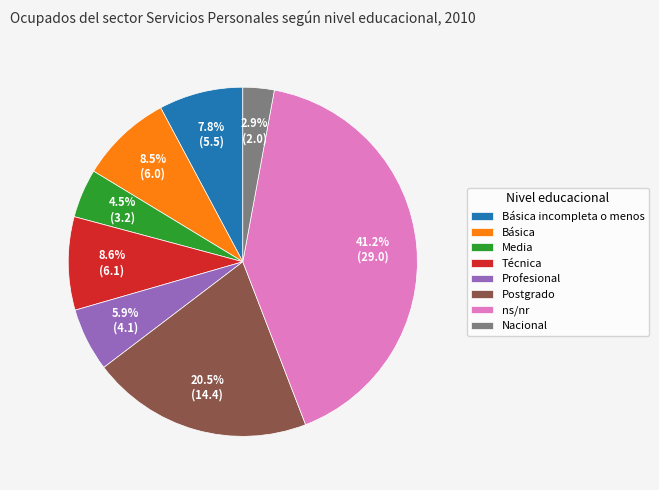

What is the largest slice in the pie chart?

ns/nr